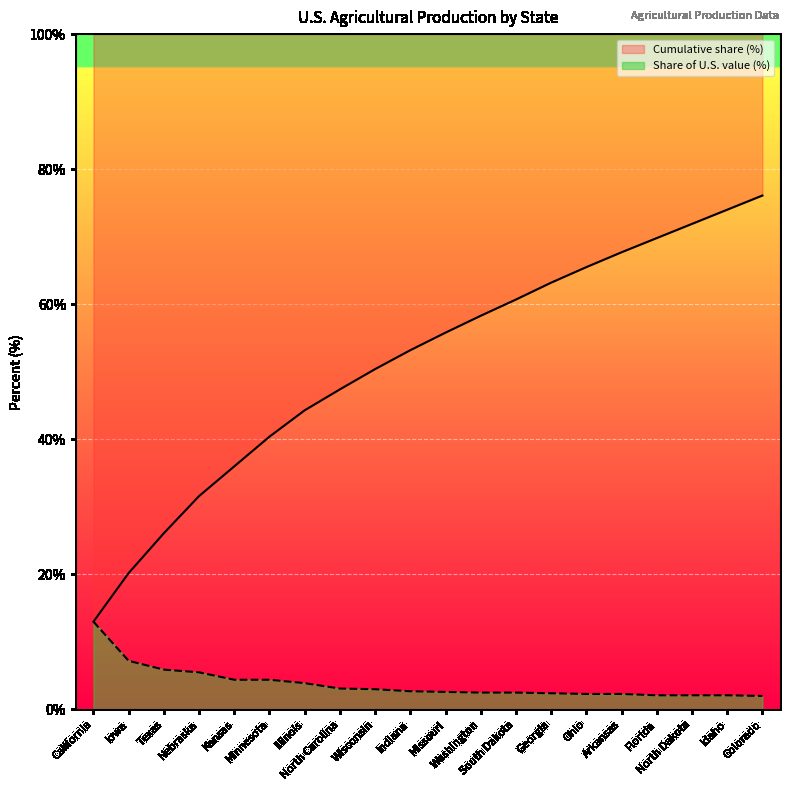

Which has a higher value, Arkansas or Indiana?

Arkansas